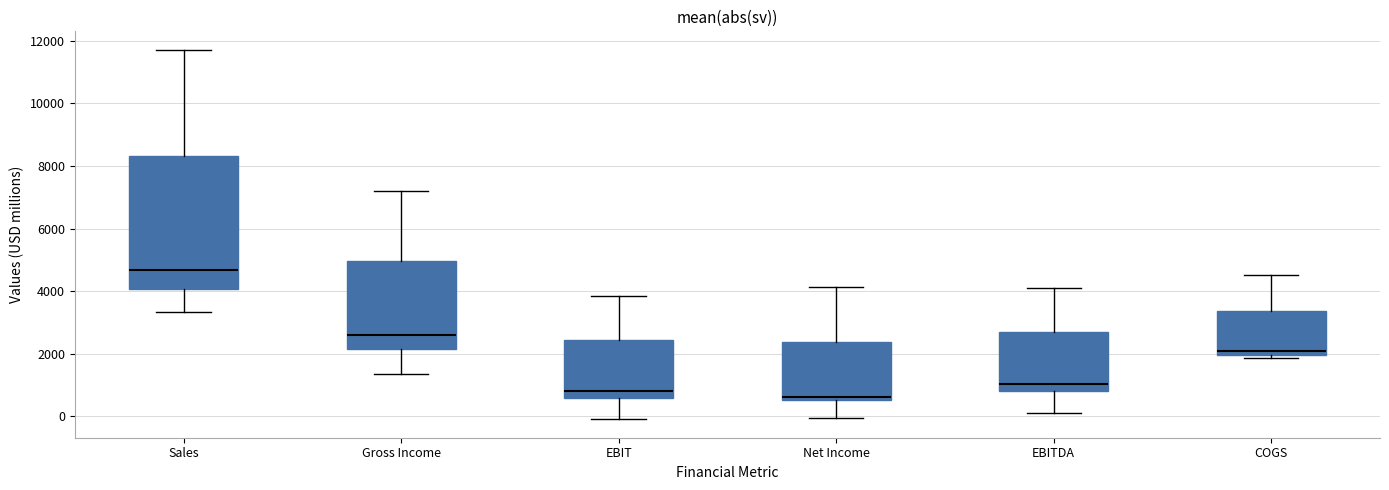

Reading left to right, transcribe this box plot: for each box, give where its median line is, the range the box spans, and where its two whiskers end, as read against the y-axis. The values are not printed on the chart, so give them approximately, as read against the axis.

Sales: median 4600, box 4000 to 8400, whiskers 3400 to 11800
Gross Income: median 2600, box 2200 to 5000, whiskers 1400 to 7200
EBIT: median 800, box 600 to 2400, whiskers 0 to 3800
Net Income: median 600 (just above the box's lower edge), box 600 to 2400, whiskers 0 to 4200
EBITDA: median 1000, box 800 to 2600, whiskers 0 to 4200
COGS: median 2000 (just above the box's lower edge), box 2000 to 3400, whiskers 1800 to 4600